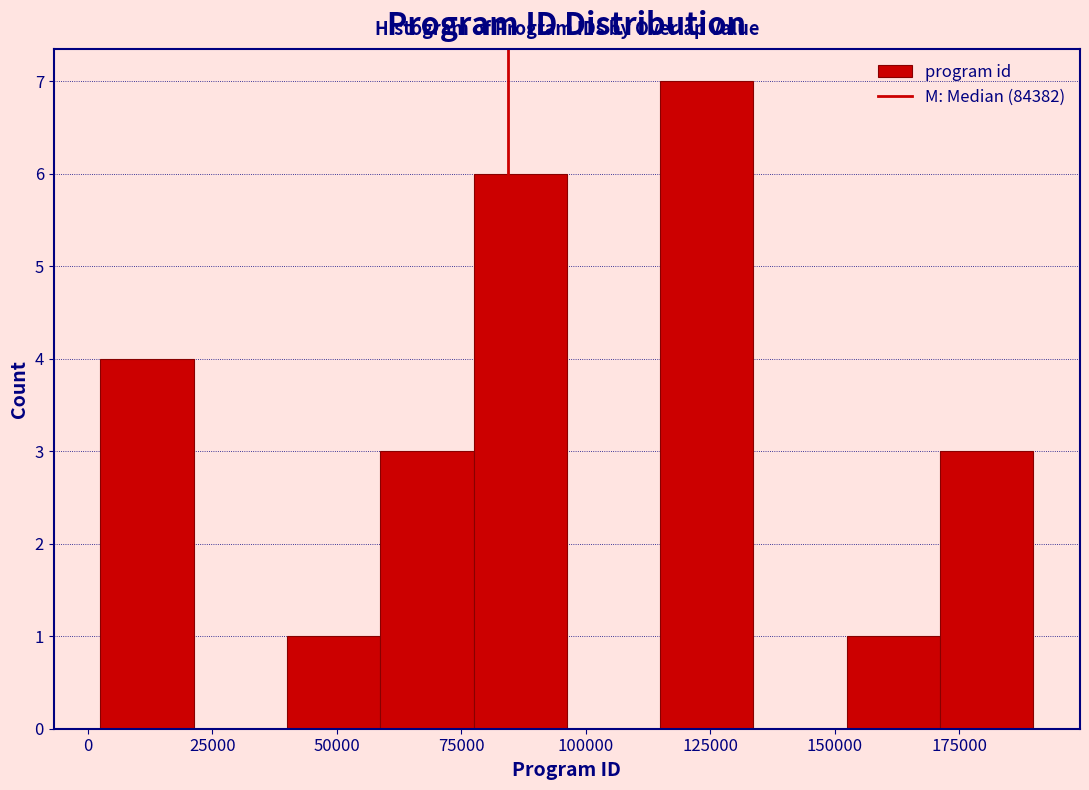

Read against the x-axis, roughly where is the centre of the tallest bar?

125000